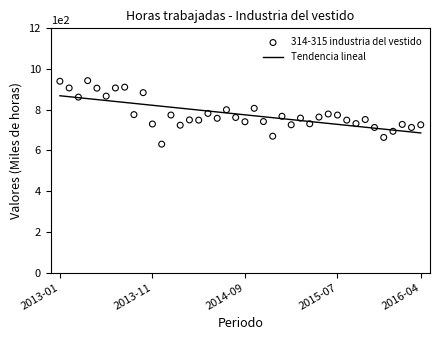

Is the value of 314-315 industria del vestido at 2013-01 greater than the value of Tendencia lineal at 33?

Yes